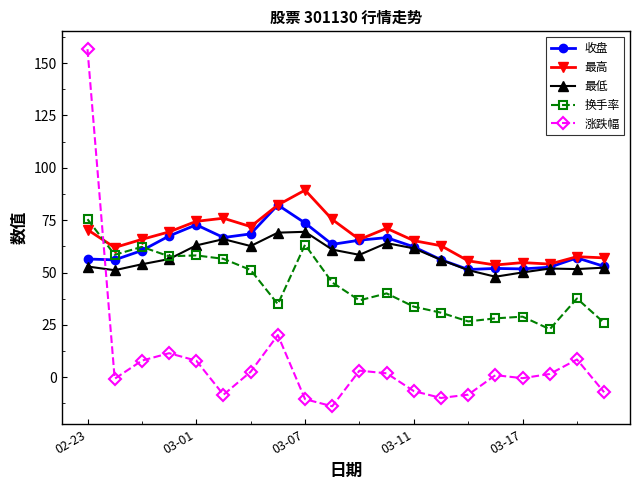

What is the greatest value displayed?

156.6